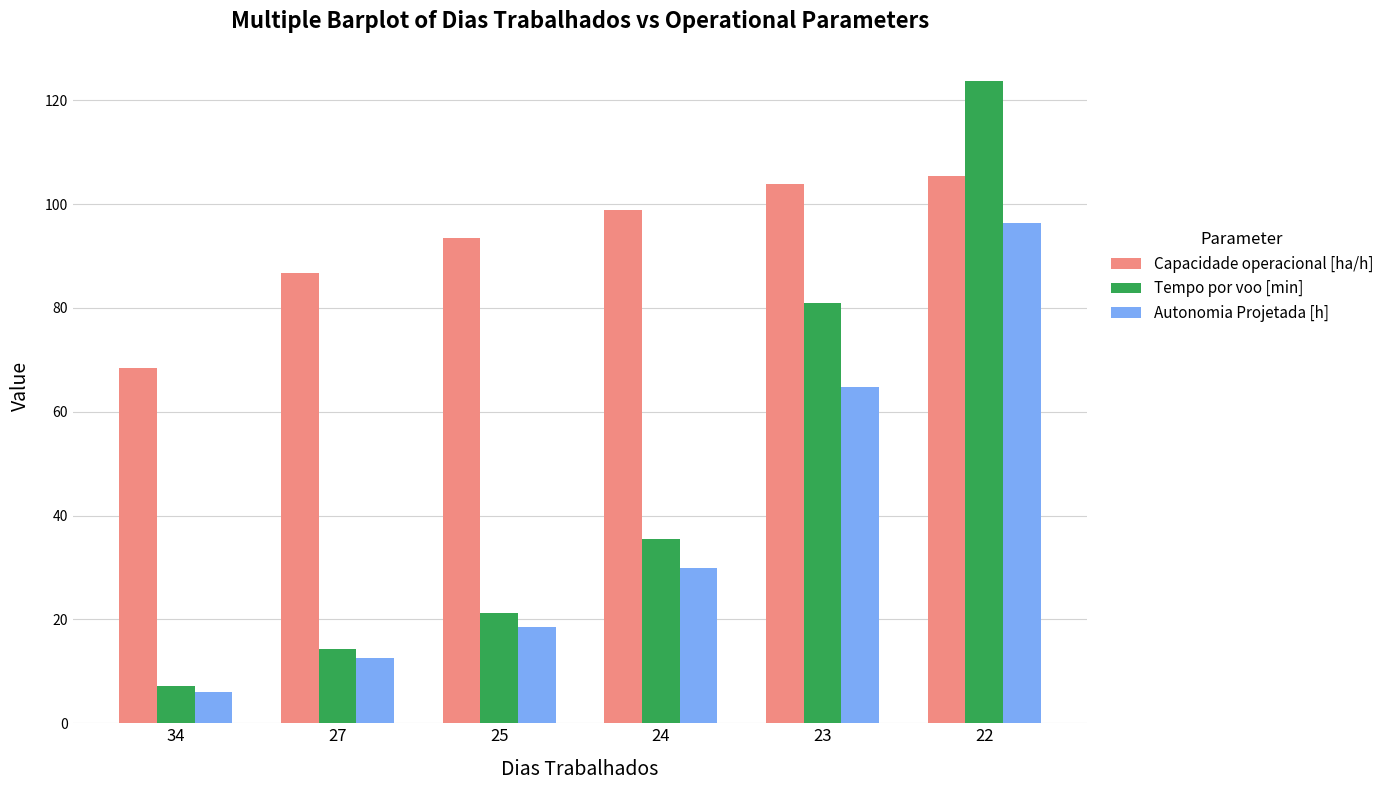

Reading left to right, transcribe all the data shown in this chart.

Capacidade operacional [ha/h]: 34=68.5	27=86.8	25=93.5	24=99.0	23=103.9	22=105.5
Tempo por voo [min]: 34=7.2	27=14.3	25=21.3	24=35.6	23=81.0	22=123.7
Autonomia Projetada [h]: 34=6.0	27=12.5	25=18.5	24=30.0	23=64.8	22=96.3